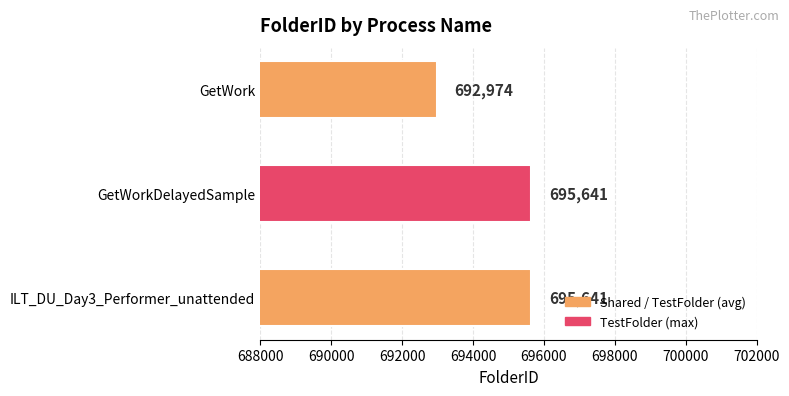

How many bars are there in total?

3